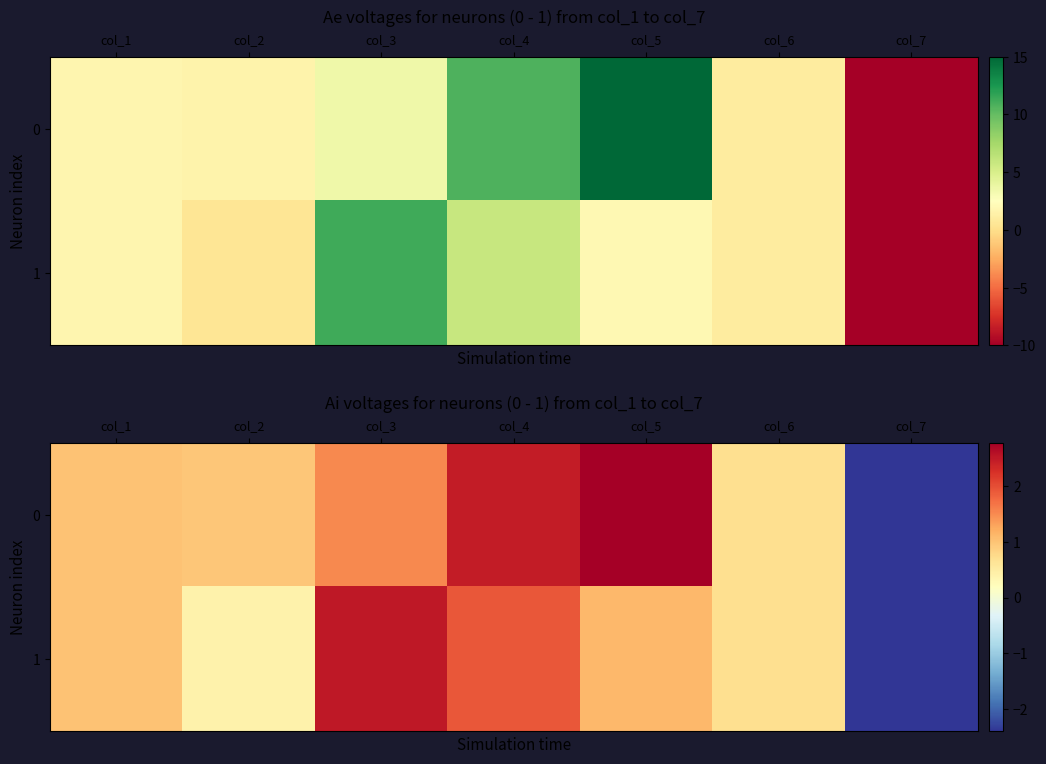

At which category is the sum across all series the highest?

col_4